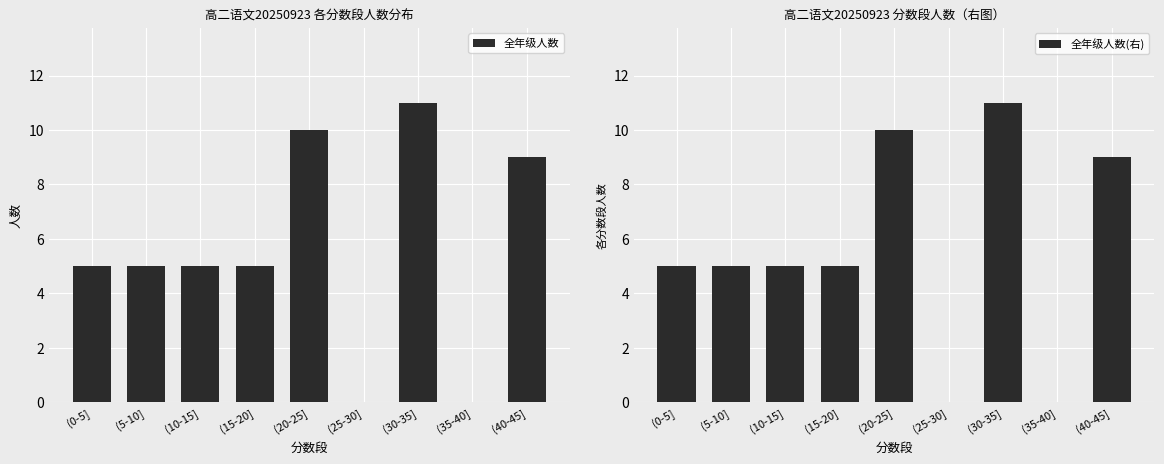

How many values in 全年级人数 are above zero?

7